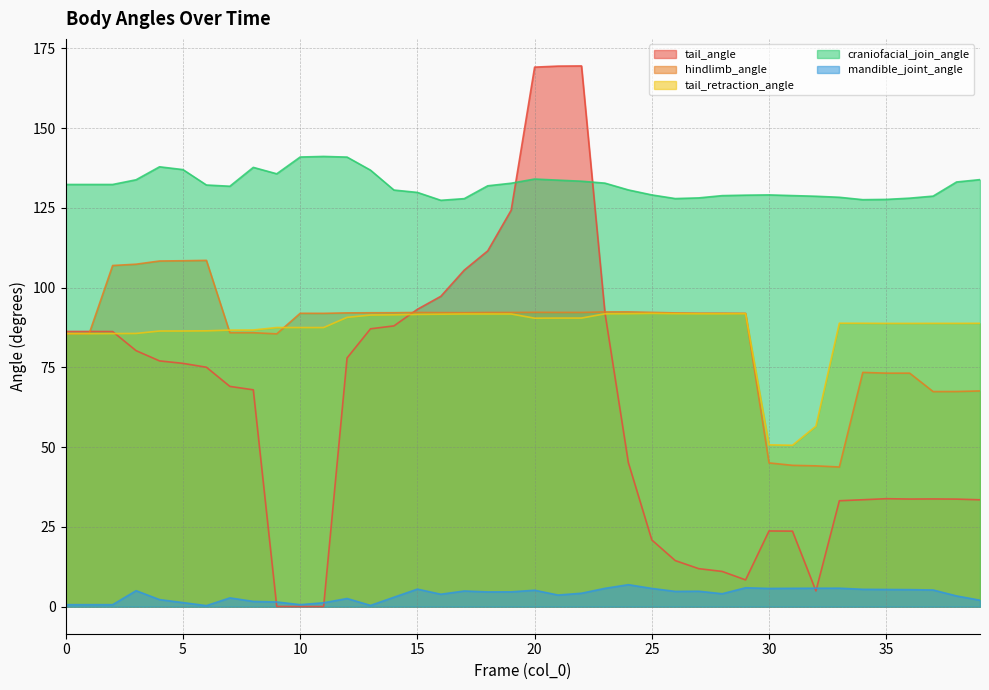

What is the difference between the maximum and minimum values in the hindlimb_angle series?

64.8